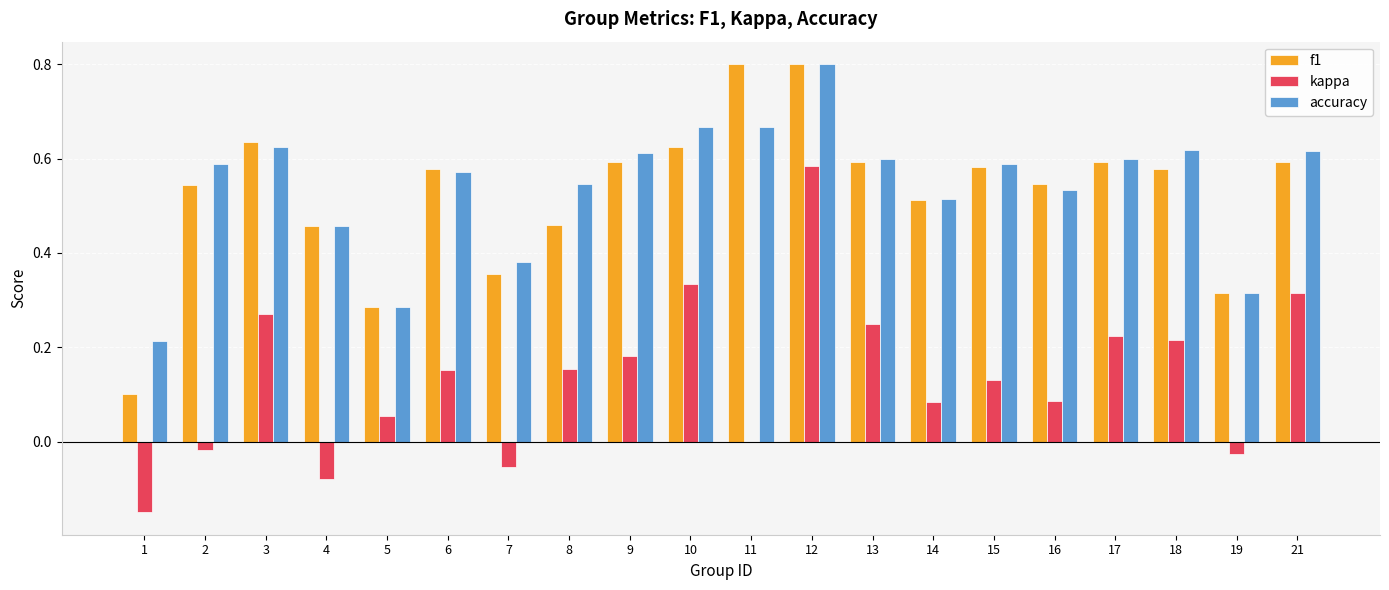

What is the sum of the f1 values at 4 and 16?

1.0